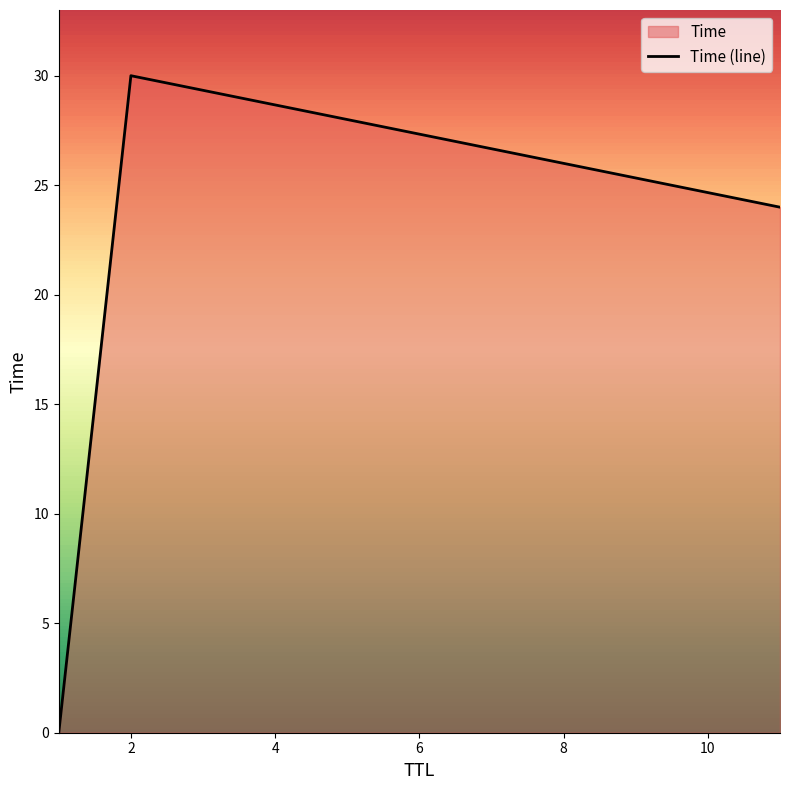

Reading left to right, list all the values displayed in this chart.

1=0.0	11=24.0	2=30.0